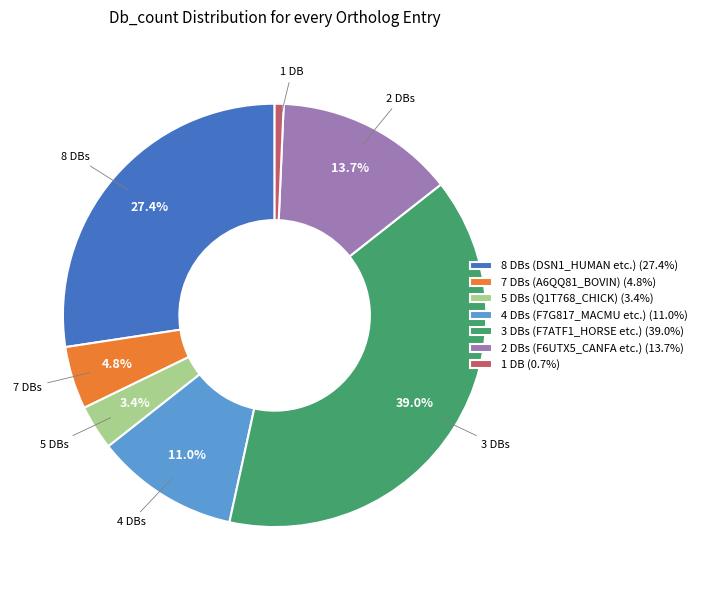

Do 8 DBs (DSN1_HUMAN etc.) (27.4%) and 1 DB (0.7%) together represent more than half of the pie?

No